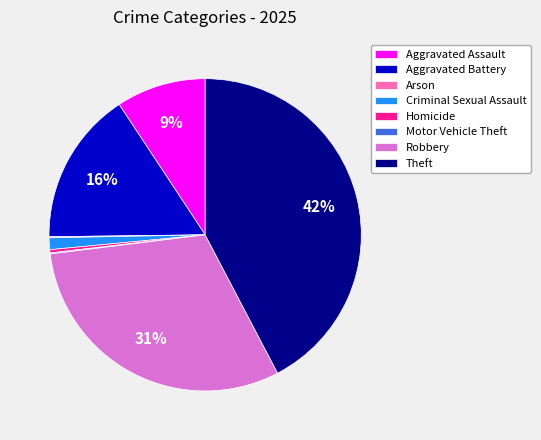

What is the largest slice in the pie chart?

Theft